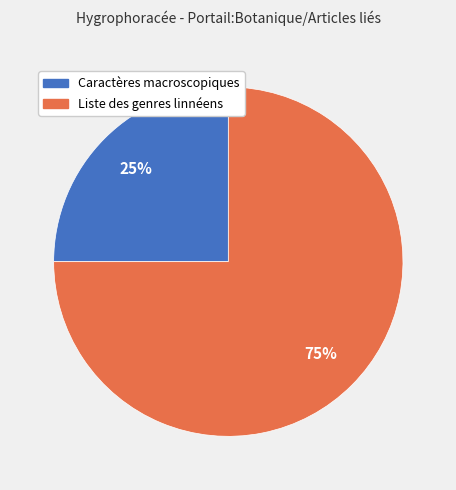

What is the smallest slice in the pie chart?

Caractères macroscopiques